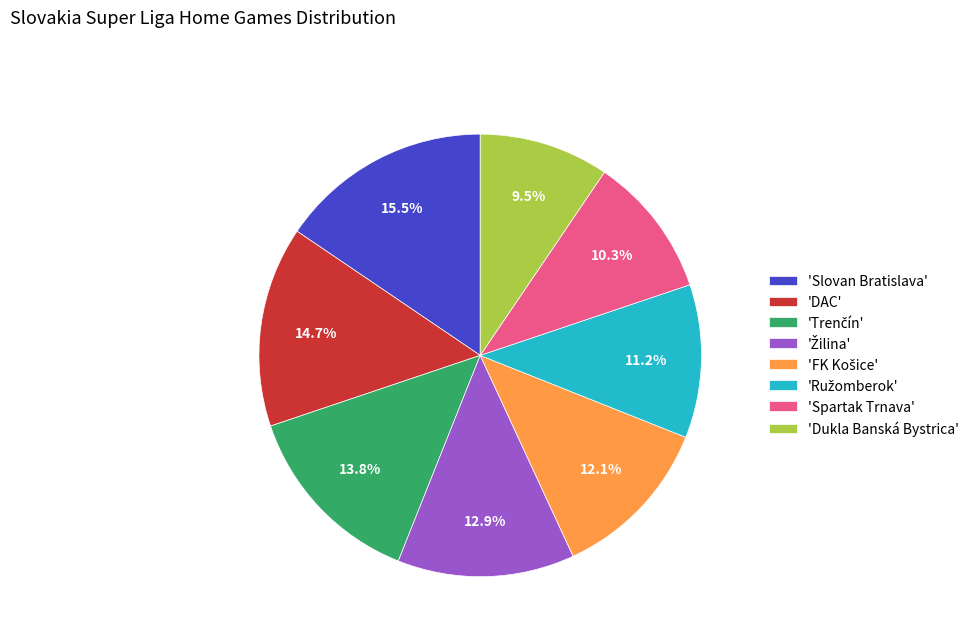

Between 'Spartak Trnava' and 'DAC', which is larger?

'DAC'